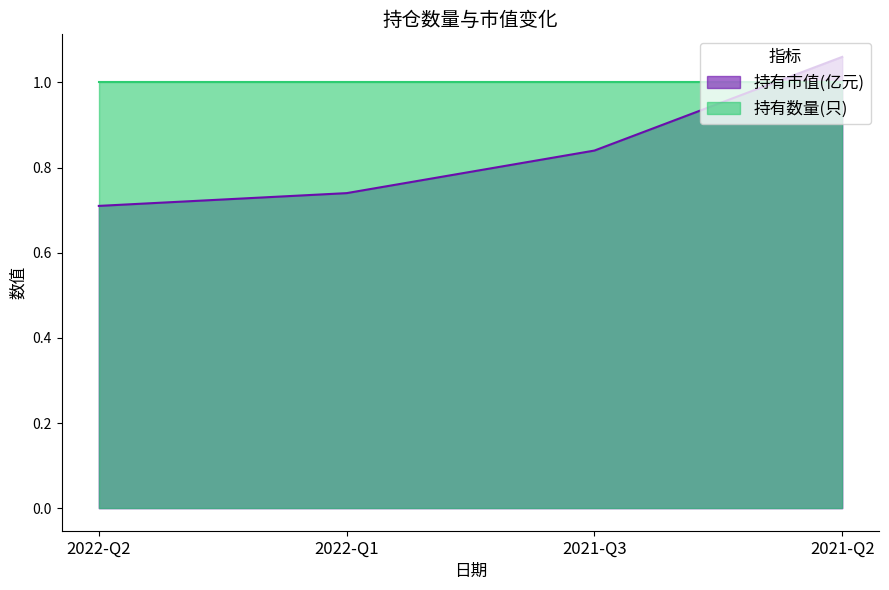

What is the smallest value displayed?

0.7